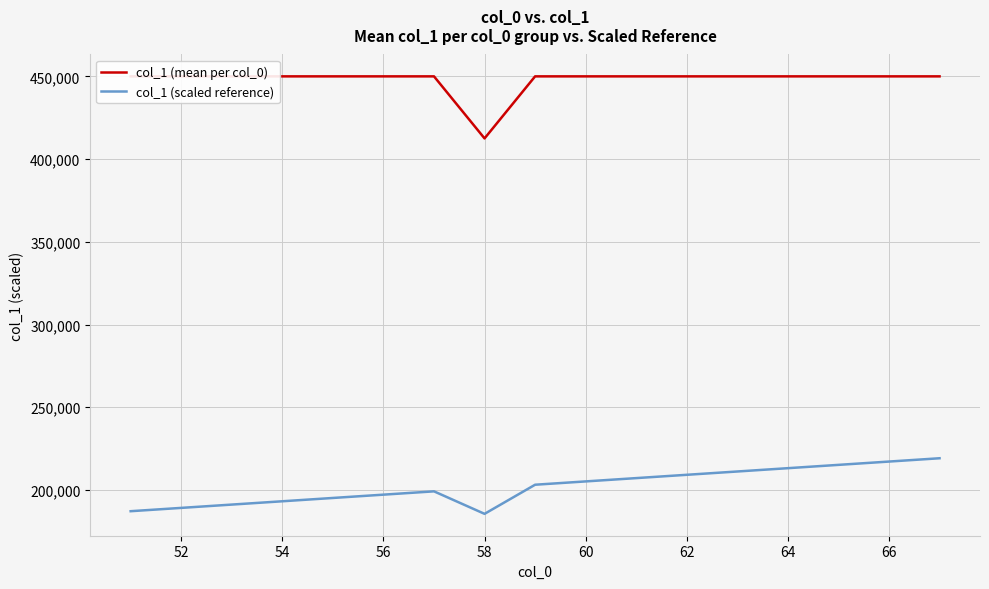

True or false: col_1 (scaled reference) and col_1 (mean per col_0) intersect in this chart.

False